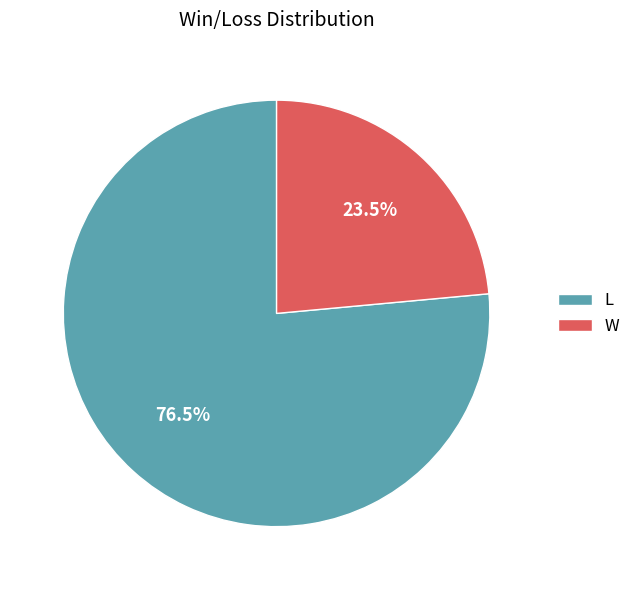

Which has a higher value, L or W?

L